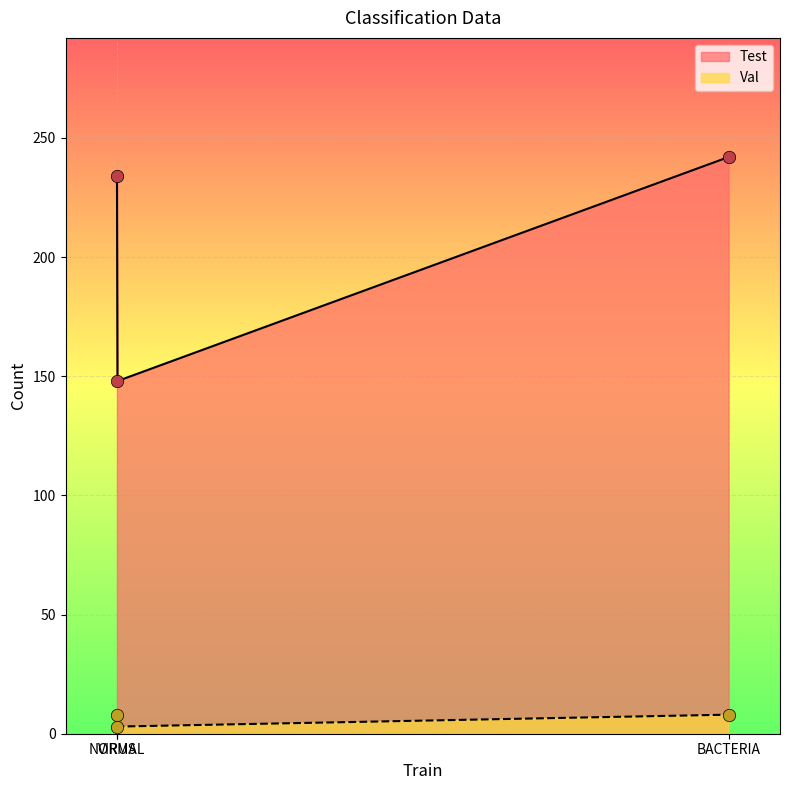

Which series contains the highest Y value?

Test